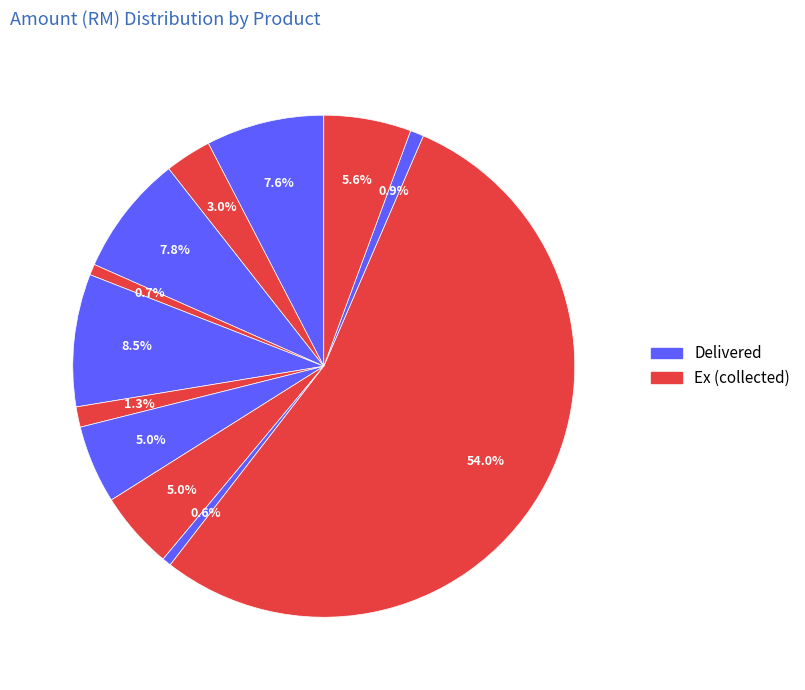

How many segments does this pie chart have?

12